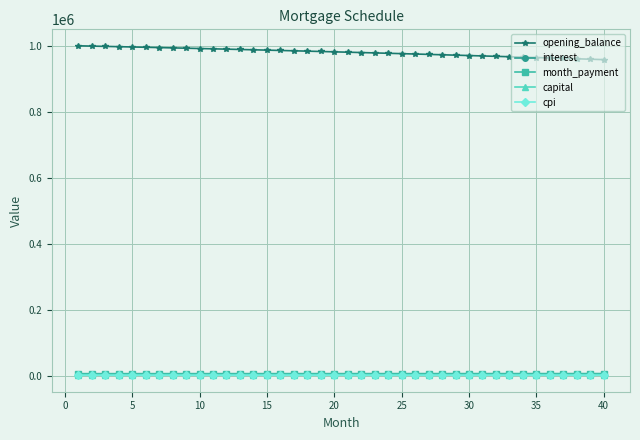

What is the value of the opening_balance point at the 13th from the left?

989876.0